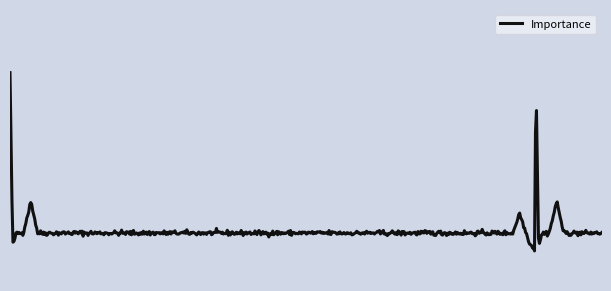

Does the chart display data point markers on the line(s)?

No